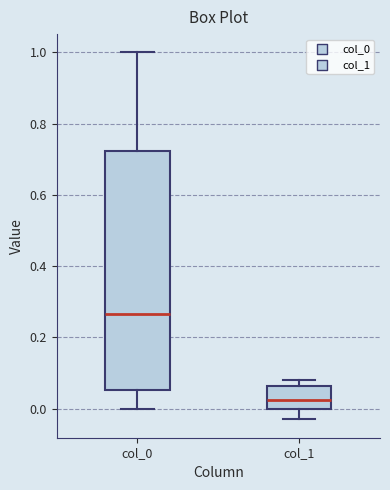

Where is the upper edge of the box for col_1 on the y-axis? The values are not printed on the chart, so give them approximately, as read against the axis.

0.06